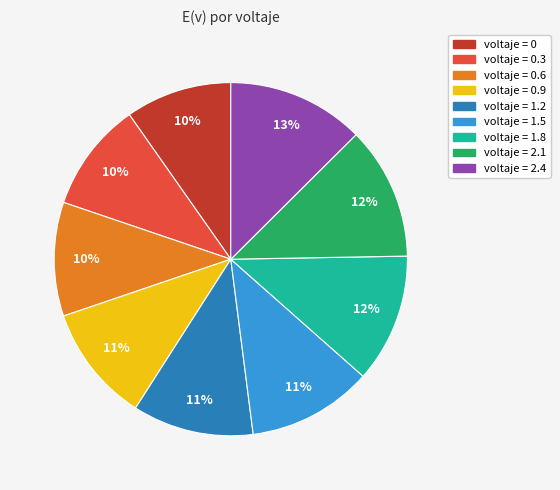

Is there any slice that represents more than half of the pie?

No